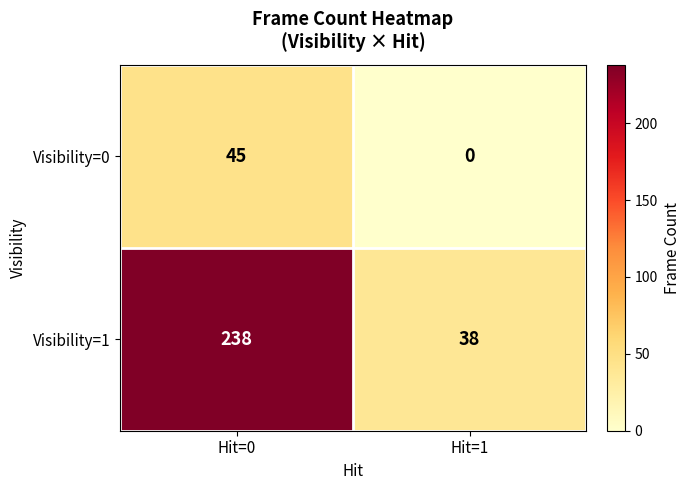

What is the maximum value for Visibility=0?

45